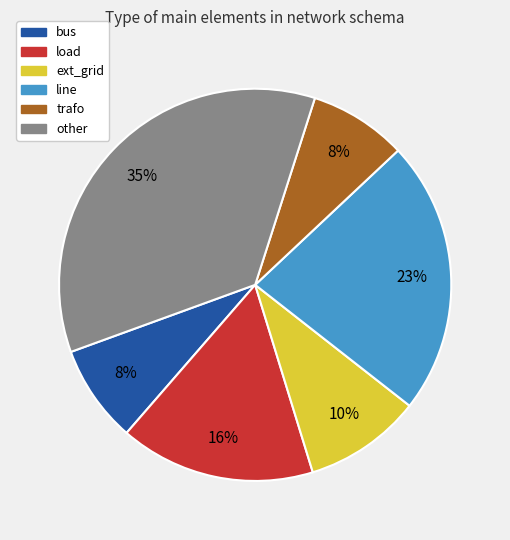

Between trafo and load, which is larger?

load